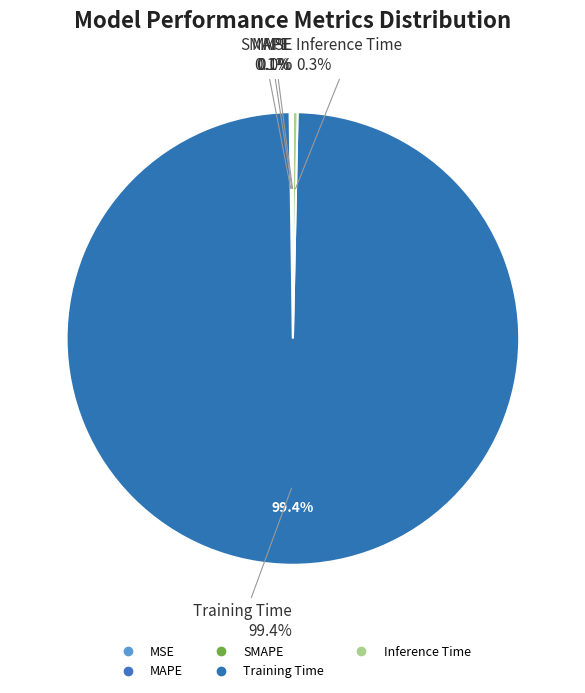

Count the number of slices in the pie.

5